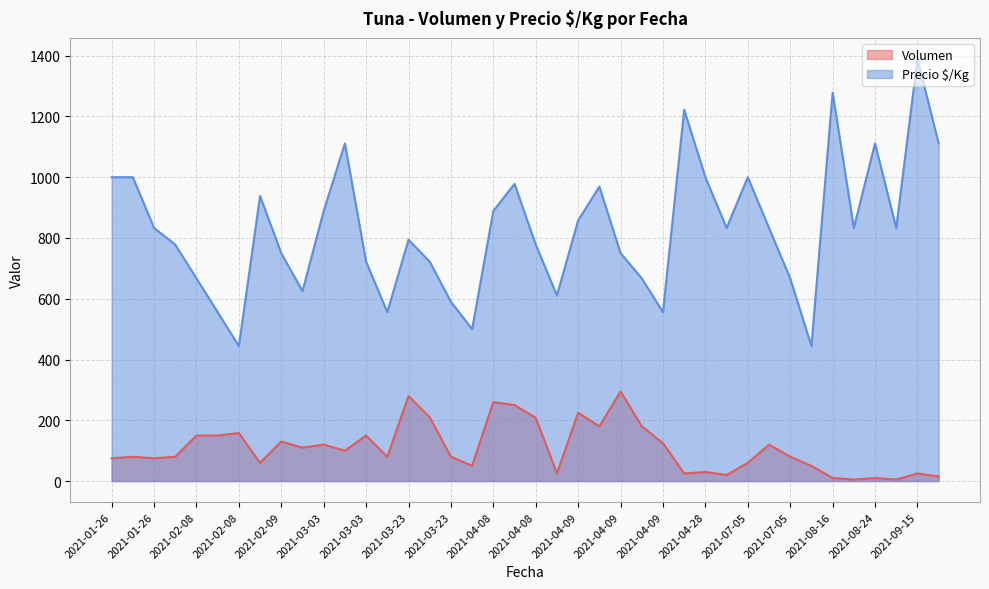

What is the difference between the Precio $/Kg values at 2021-04-08 and 2021-09-15?

611